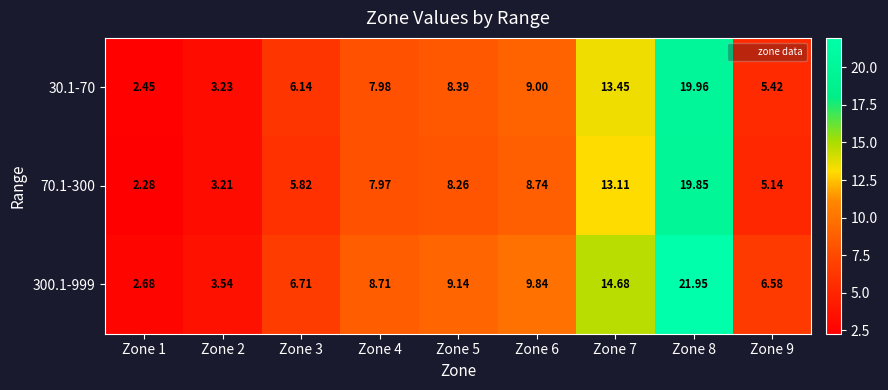

What is the greatest value displayed?

21.9